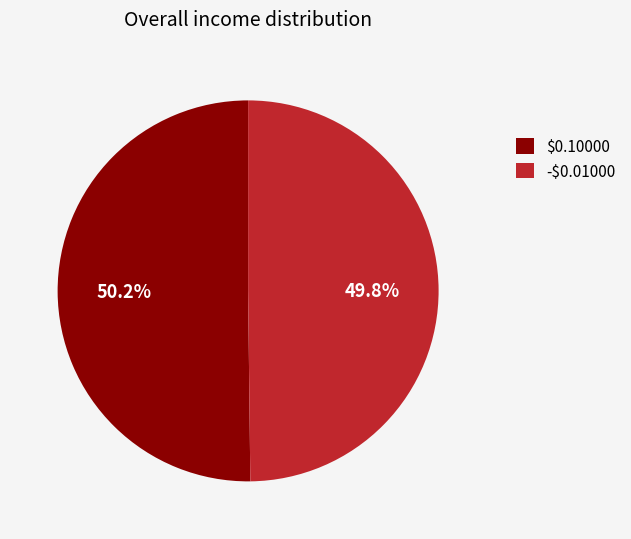

The -$0.01000 slice represents 59% of the pie. True or false?

False